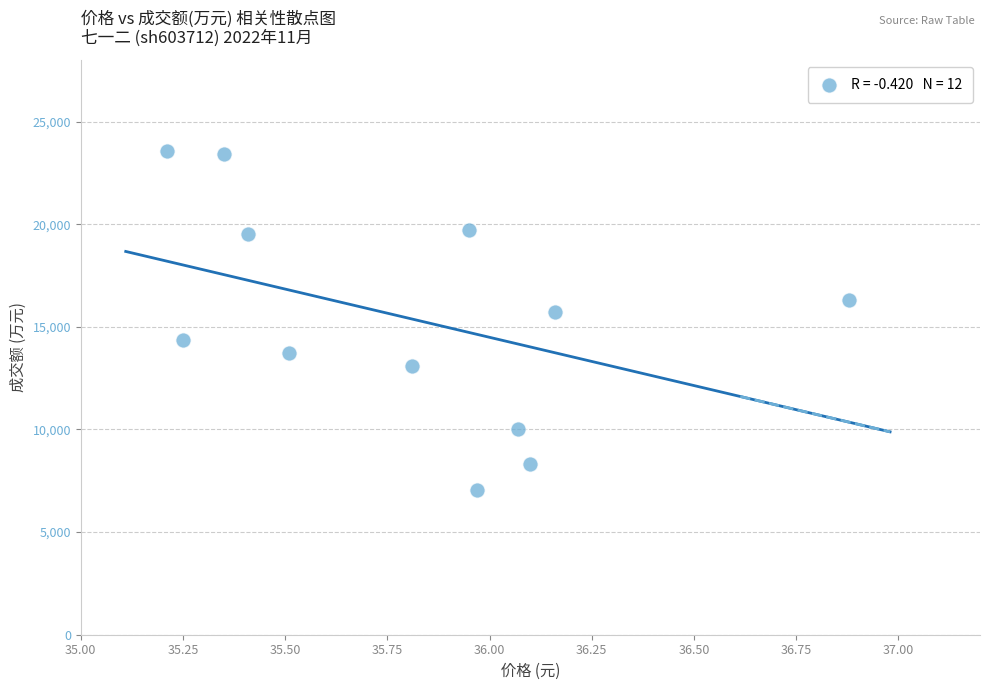

What Y value in the scatter plot is closest to 15305?

15726